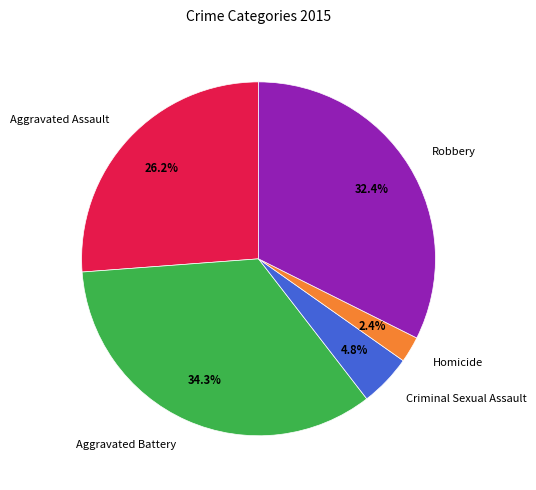

Does Aggravated Battery represent more than half of the total?

No